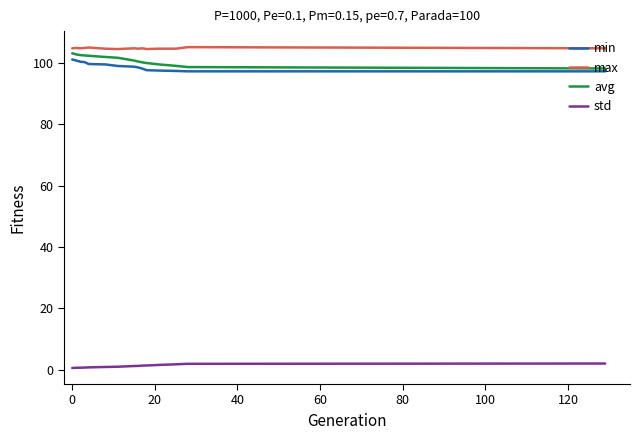

True or false: min and max intersect in this chart.

False